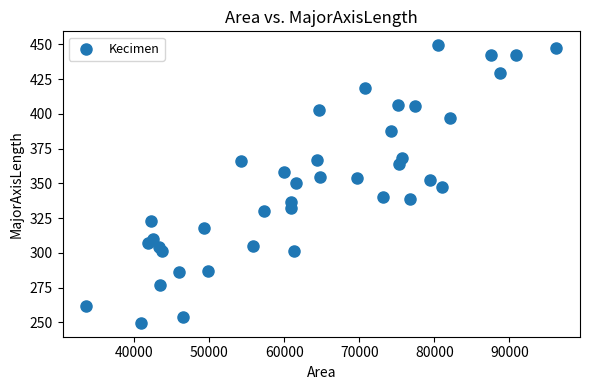

What is the range of Y values (max minus min)?

199.7